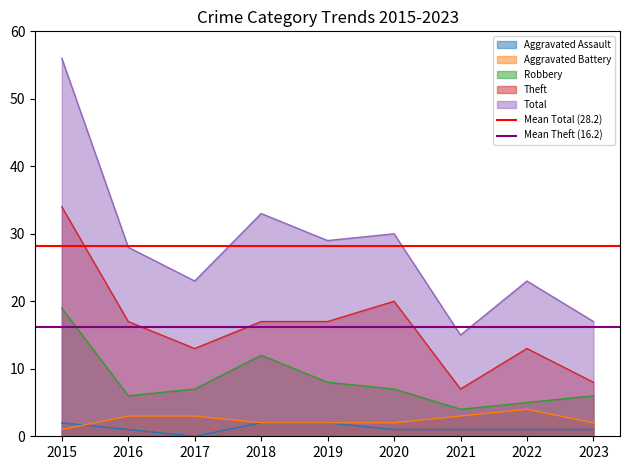

The value of Robbery at 2020 is 3. True or false?

False